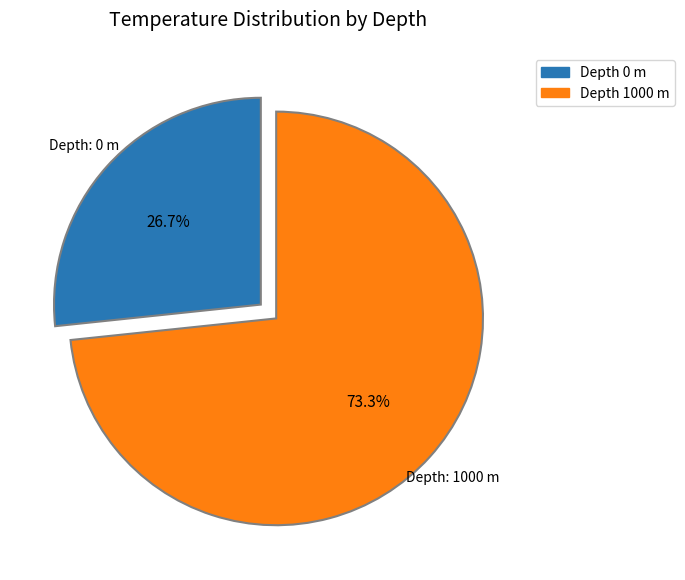

Is there a majority slice in this chart?

Yes